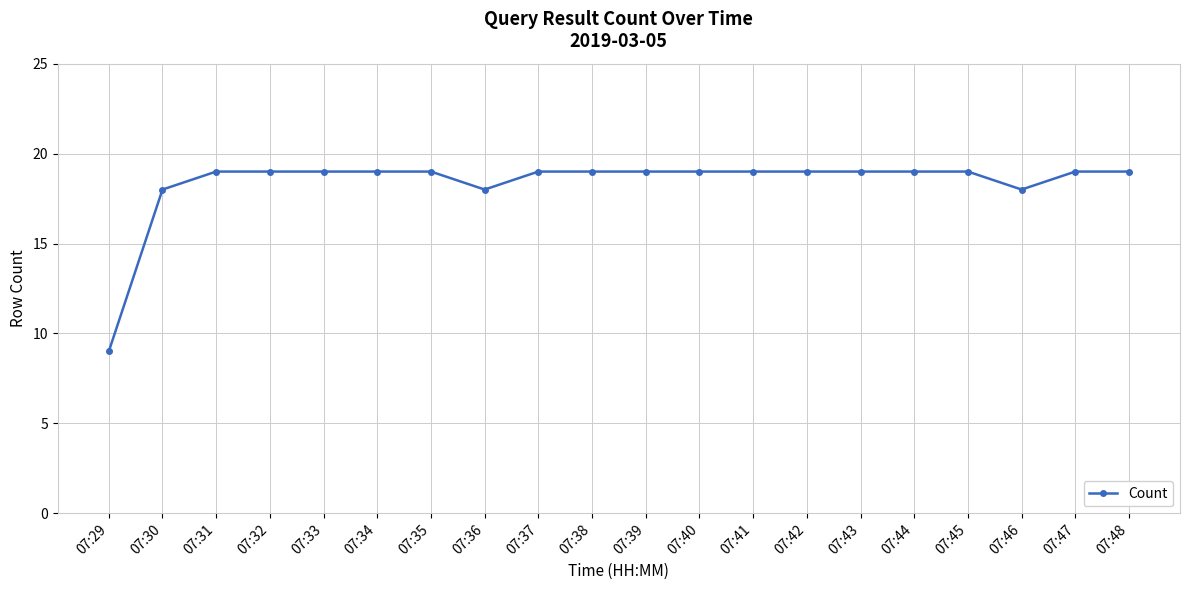

What is the value of the 5th point from the left?

19